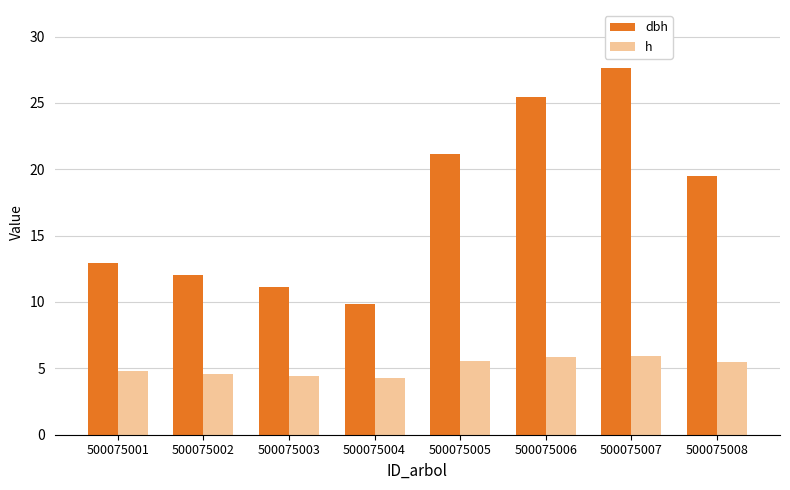

Is the value of h at 500075005 greater than the value of dbh at 500075002?

No